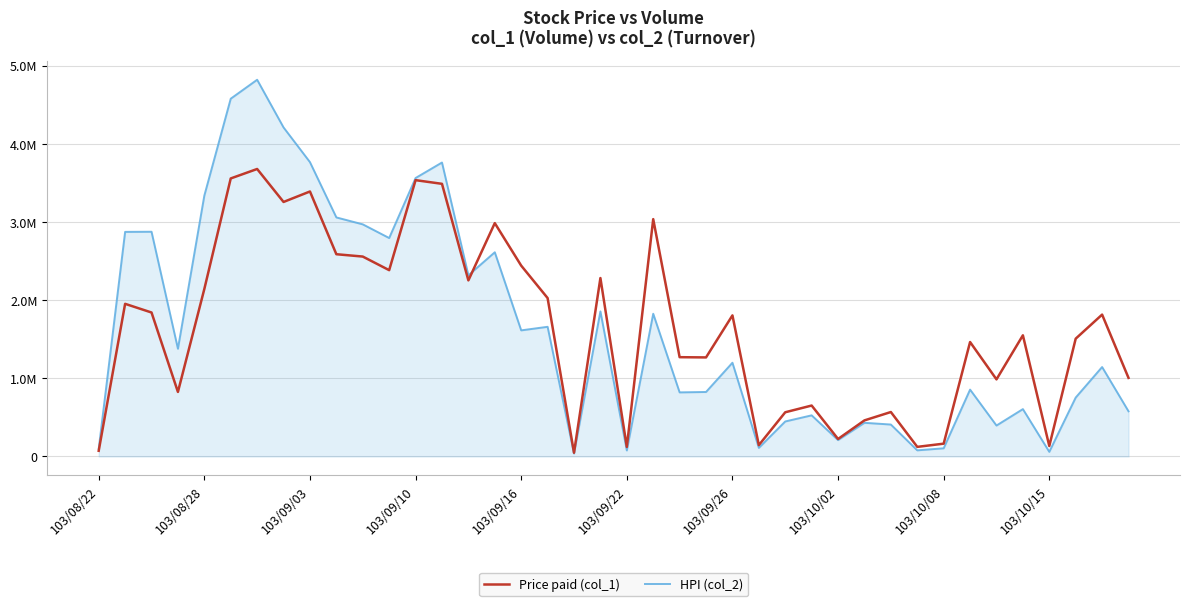

How many interior local peaks does the HPI (col_2) series have?

13